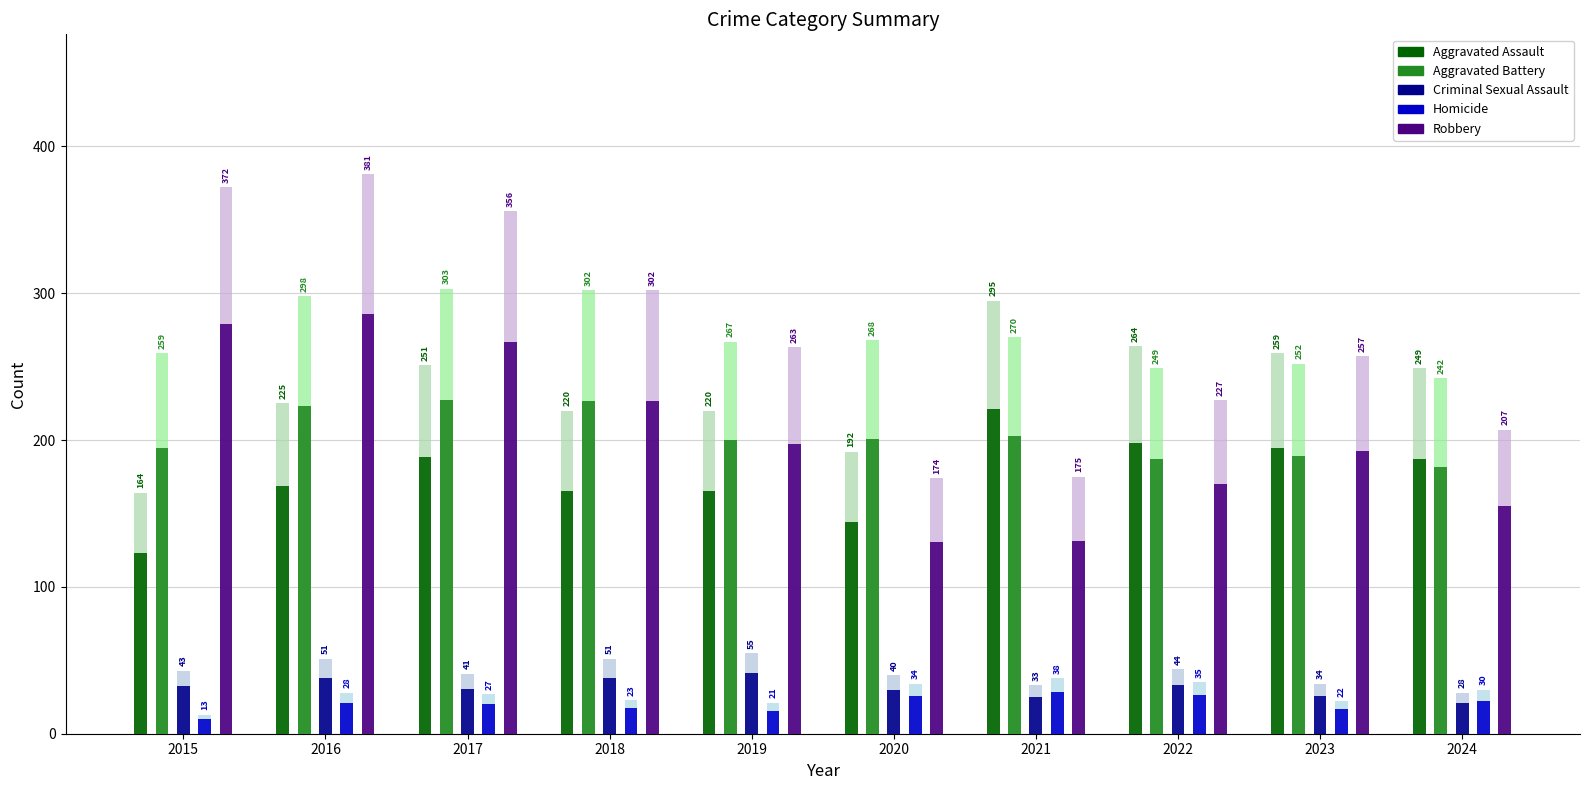

How many data points does each series have?

10